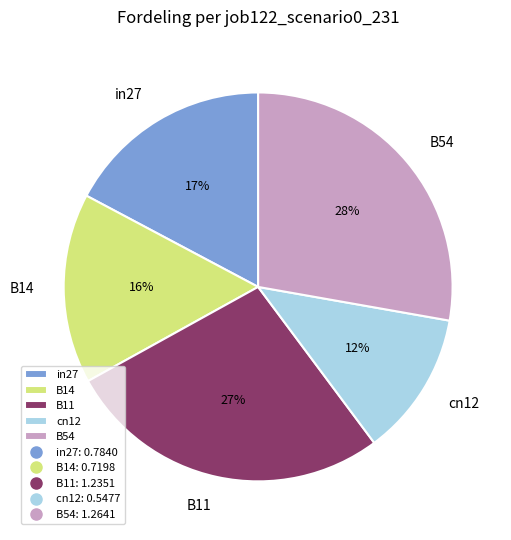

Is there a majority slice in this chart?

No